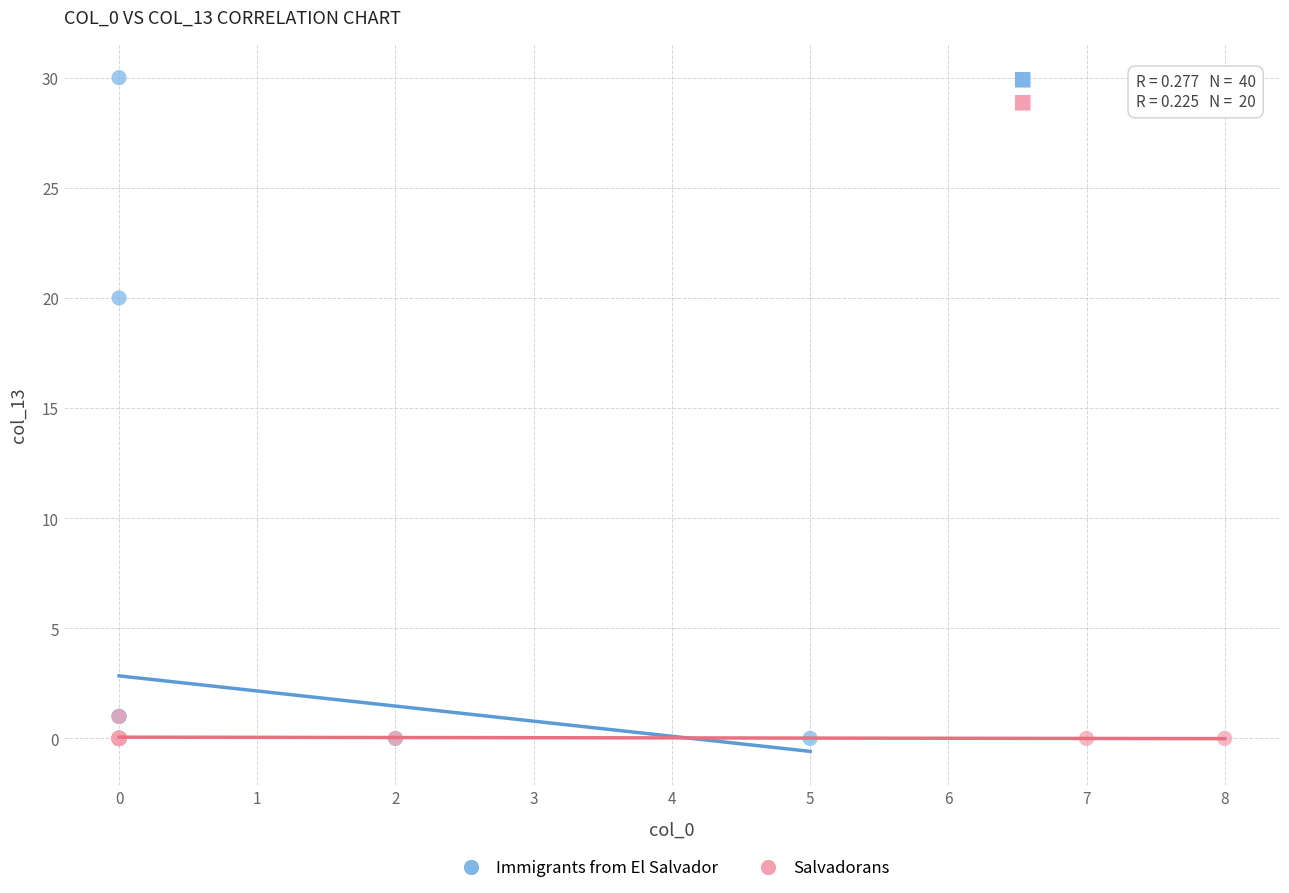

Which series reaches the maximum Y coordinate?

Immigrants from El Salvador